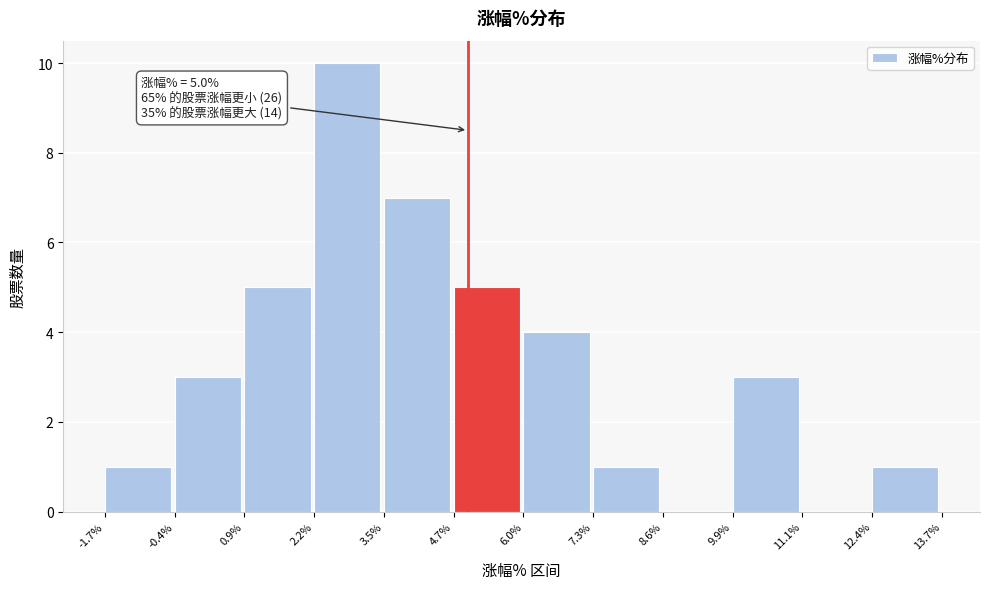

Which range on the x-axis has the tallest bar?

2.2% to 3.5%